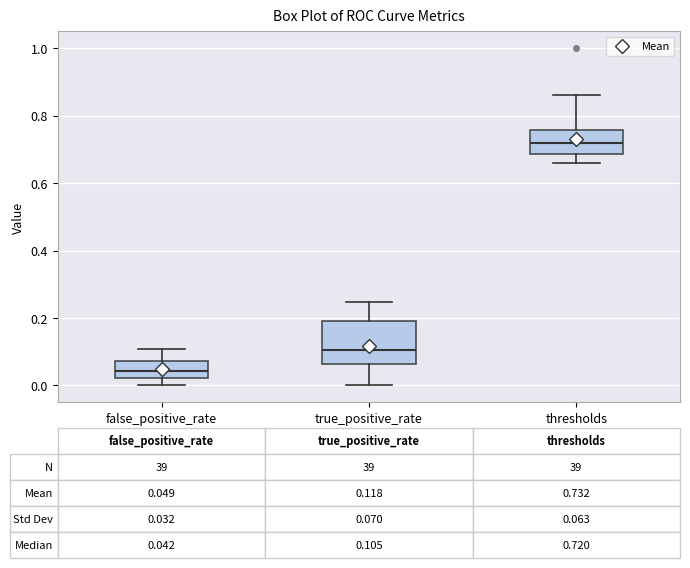

Which box is the tallest, from its lower edge to its upper edge?

true_positive_rate